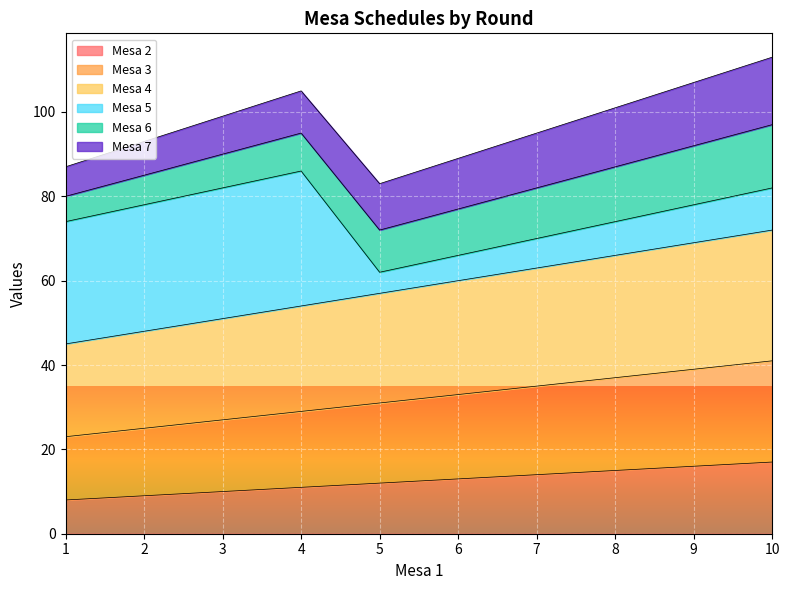

What is the value of the Mesa 2 point at the 5th from the left?

12